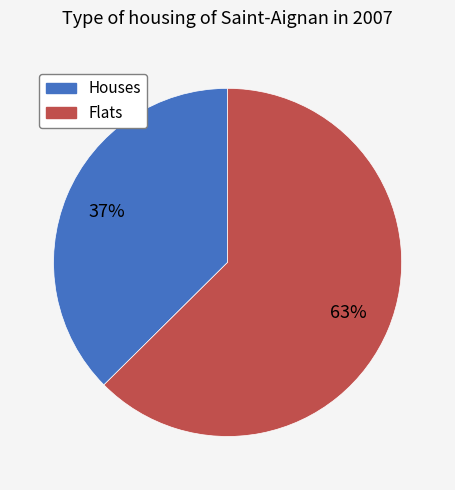

Is there any slice that represents more than half of the pie?

Yes